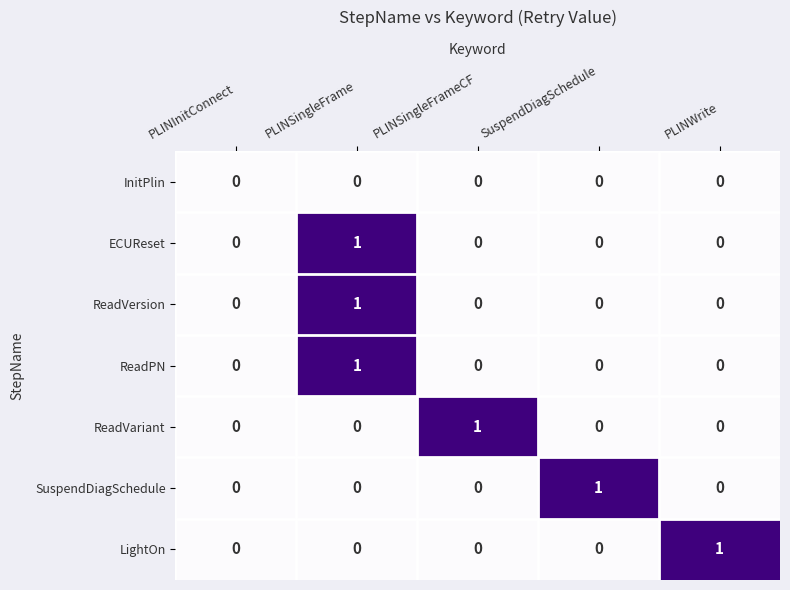

The ReadVariant series shows 0 at PLINSingleFrame. True or false?

True